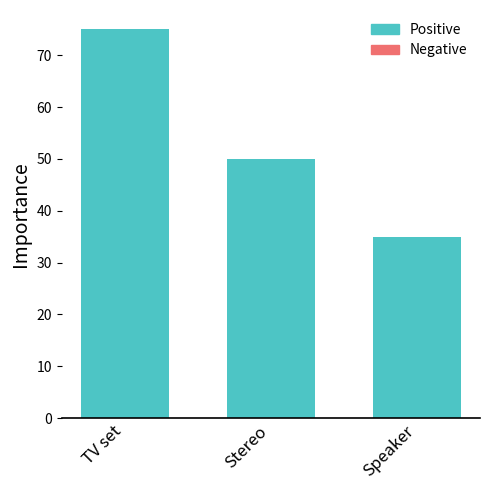

Reading right to left, extract all data points from this chart.

35	50	75